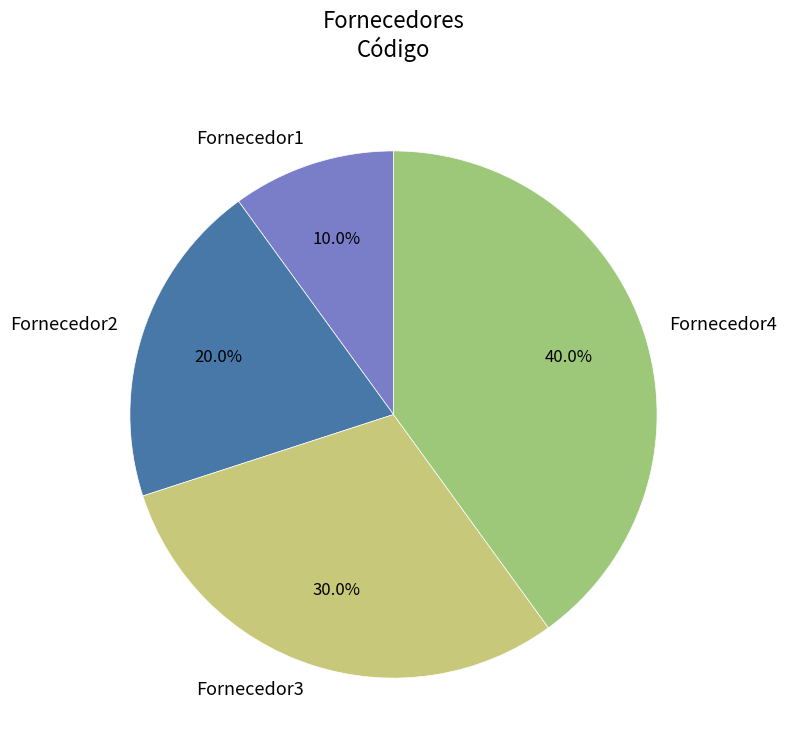

What percentage is the Fornecedor3 slice, to the nearest percent?

30%